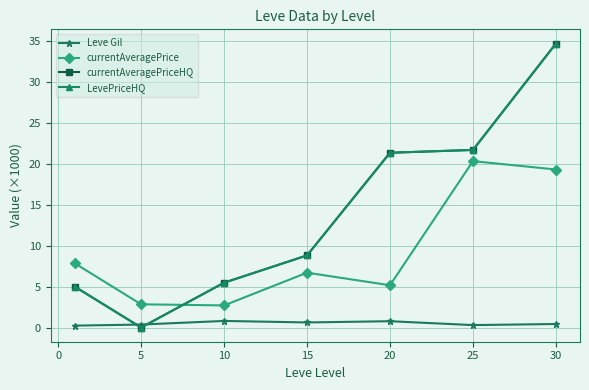

After their last crossing, which series has the higher values: currentAveragePriceHQ or Leve Gil?

currentAveragePriceHQ